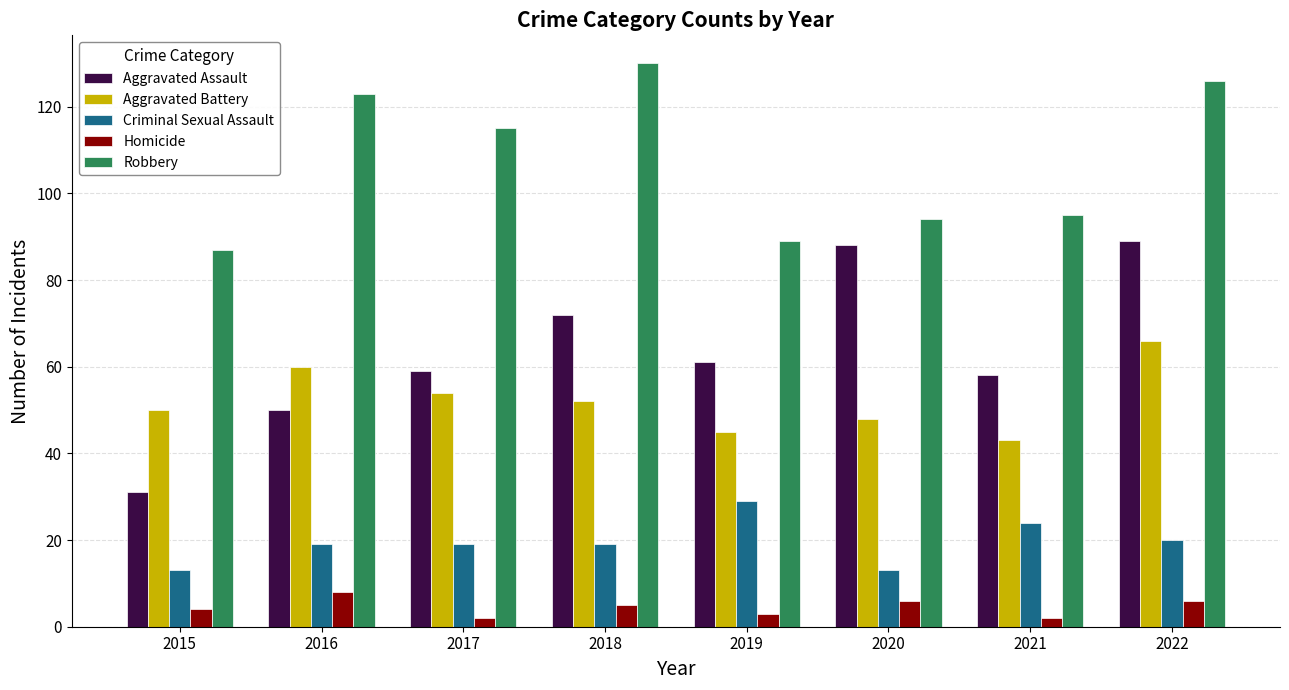

What is the greatest value displayed?

130